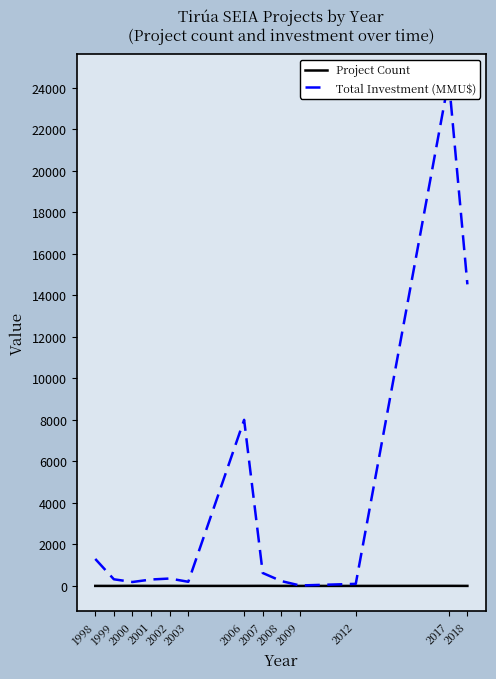

What is the difference between the second highest and second lowest values in the Total Investment (MMU$) series?

14426